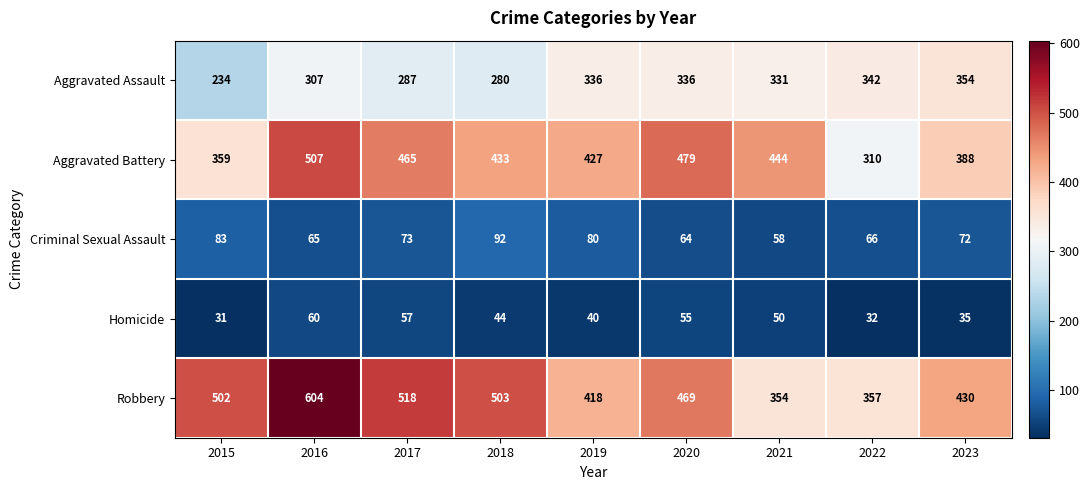

At which label is Aggravated Battery closest to 408?

2019